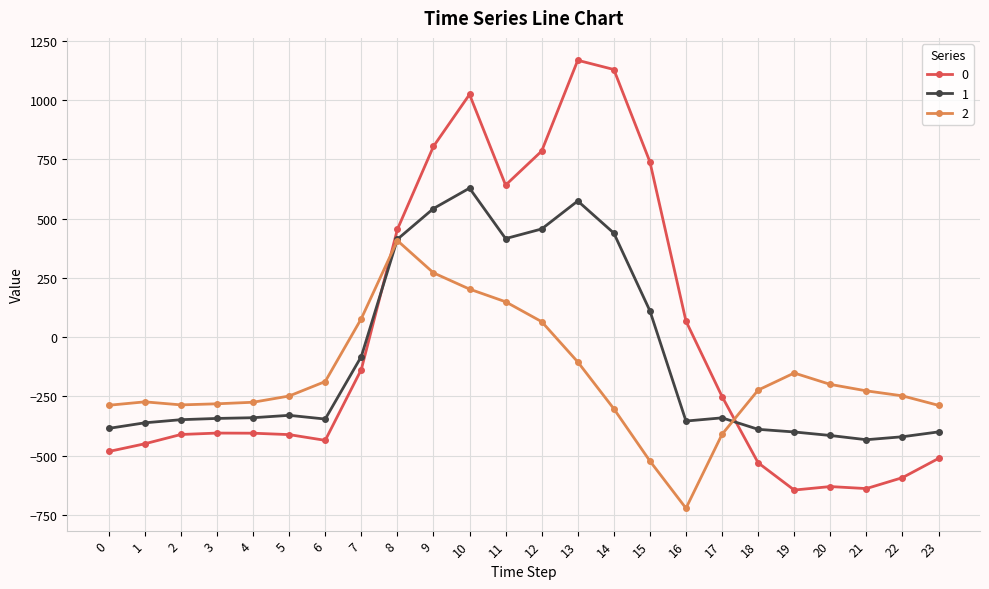

Rank the series by their average value, from highest to lowest.

0, 1, 2